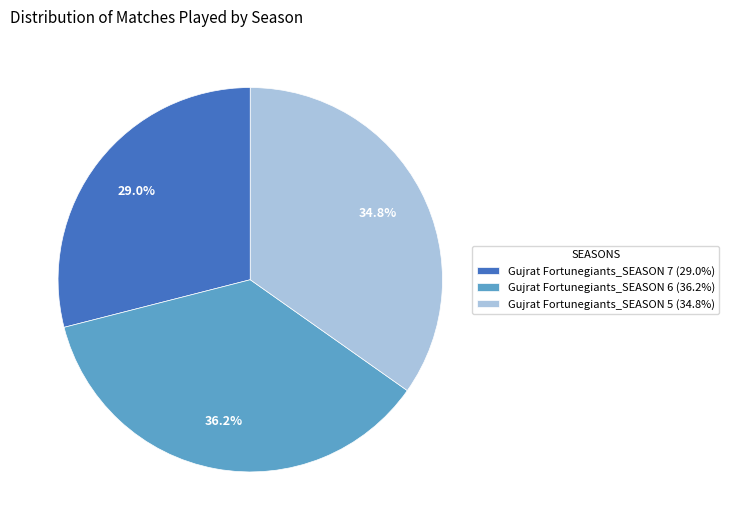

To the nearest percent, what is the average slice percentage?

33%